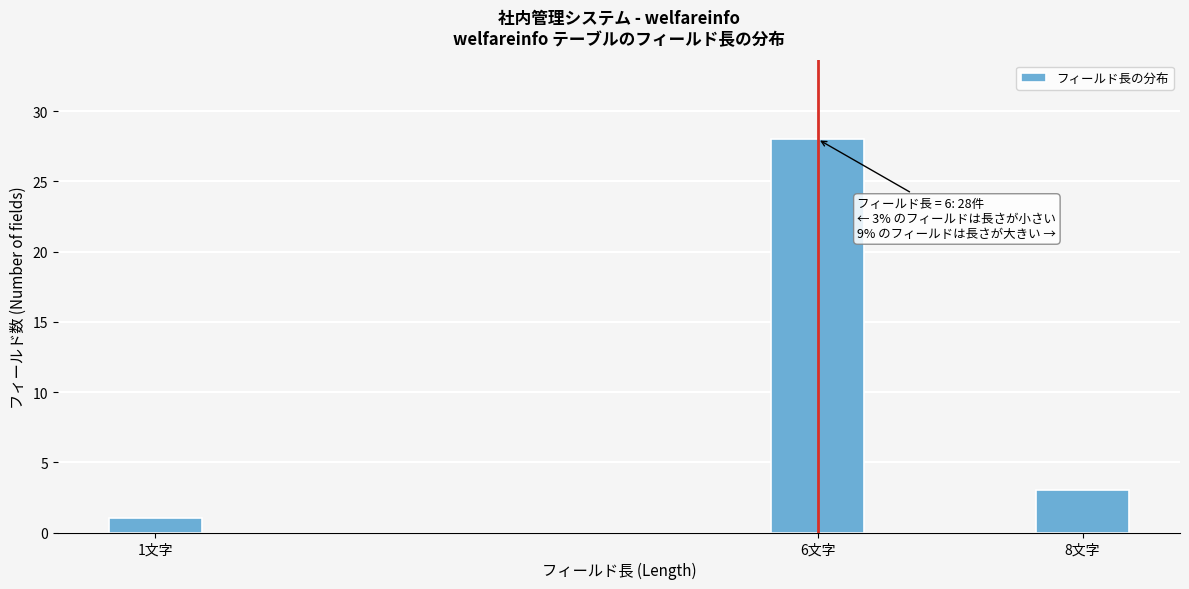

Reading left to right, list all the values displayed in this chart.

1文字=1	6文字=28	8文字=3